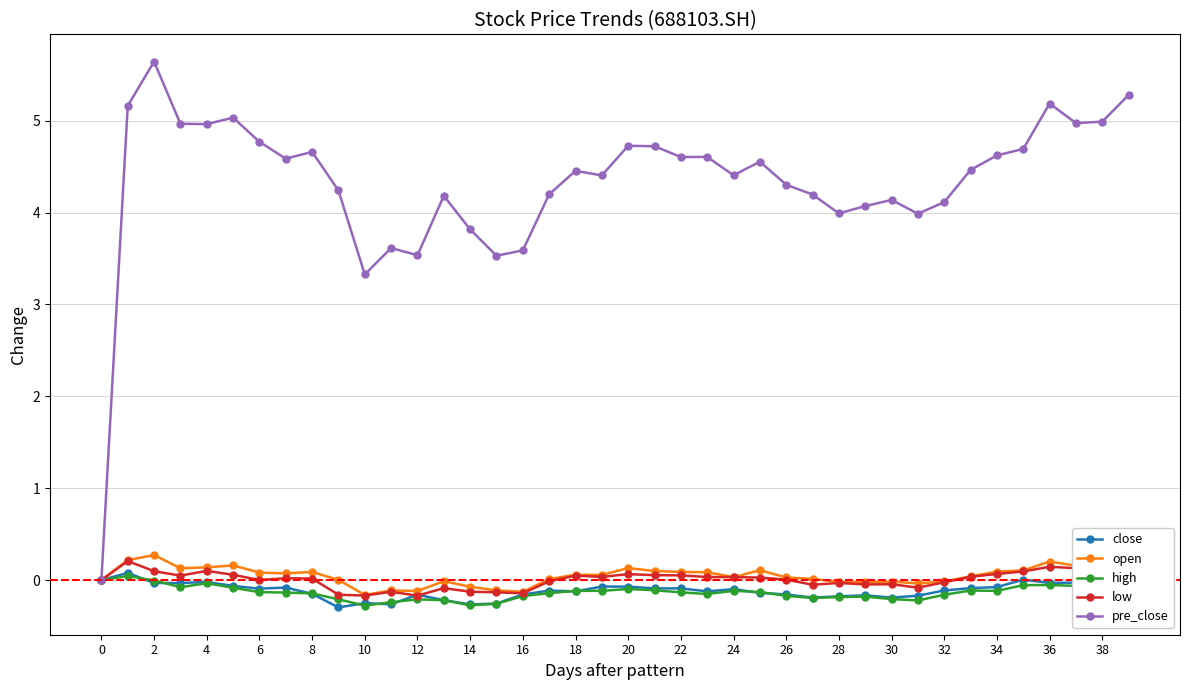

True or false: low has more than 2 points higher than both neighbors.

True